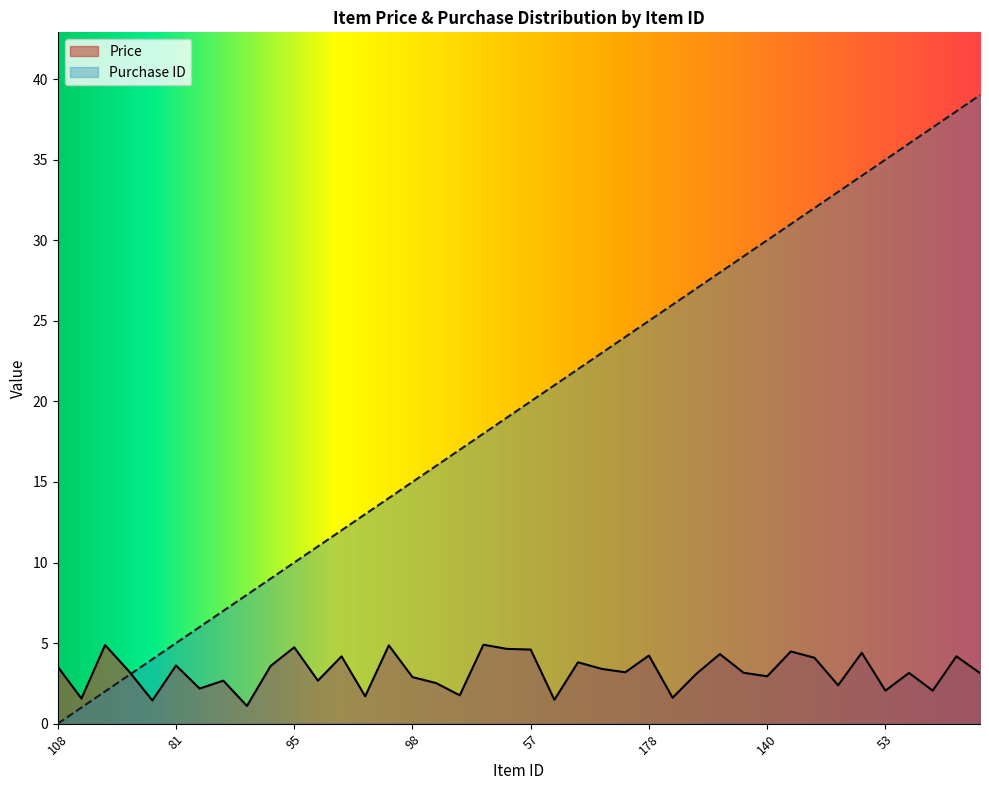

How many data points does each series have?

40